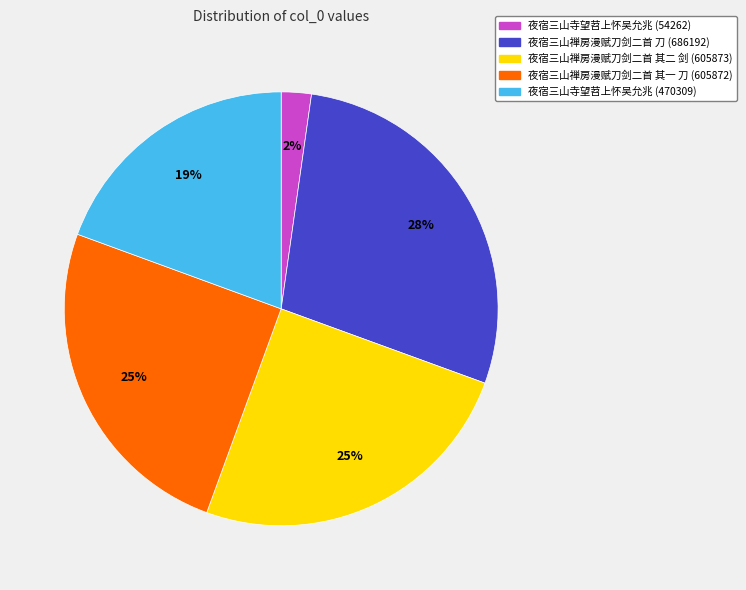

Does 夜宿三山禅房漫赋刀剑二首 其二 剑 (605873) account for over 50% of the chart?

No